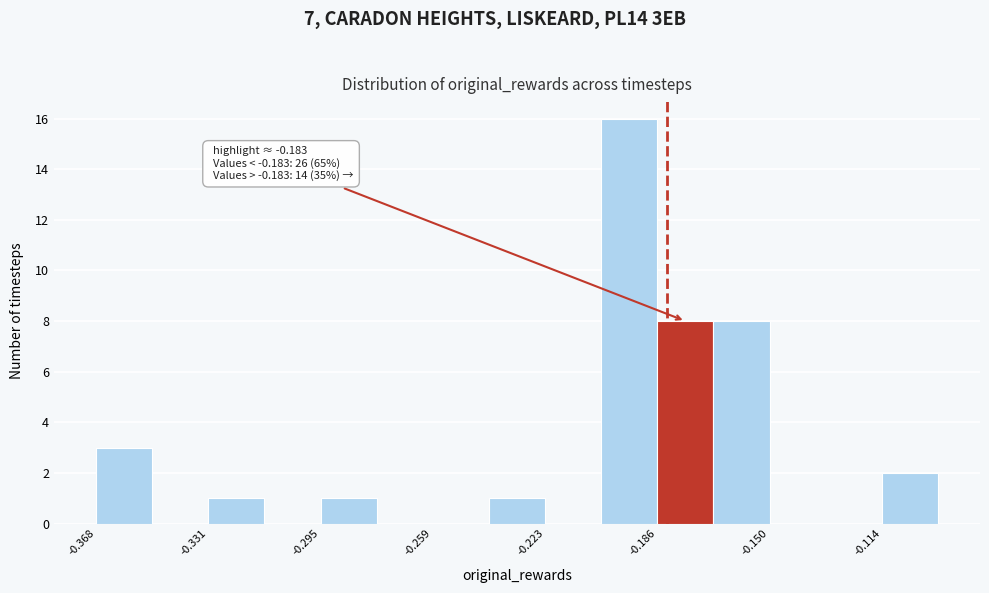

Read against the x-axis, roughly where is the centre of the tallest bar?

-0.195